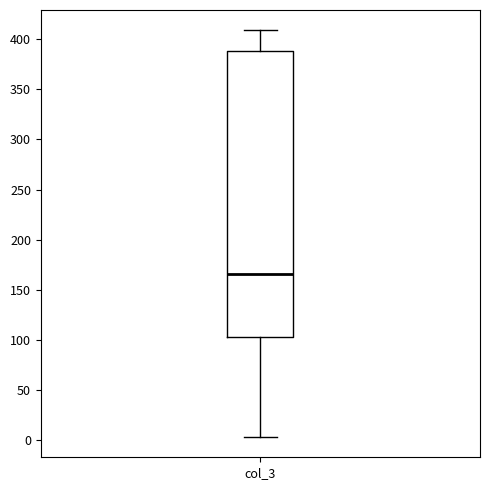

Read this box plot against the y-axis: the position of the median line, the range covered by the box, and the ends of both whiskers. The values are not printed on the chart, so give them approximately, as read against the axis.

median 165, box 105 to 390, whiskers 5 to 410